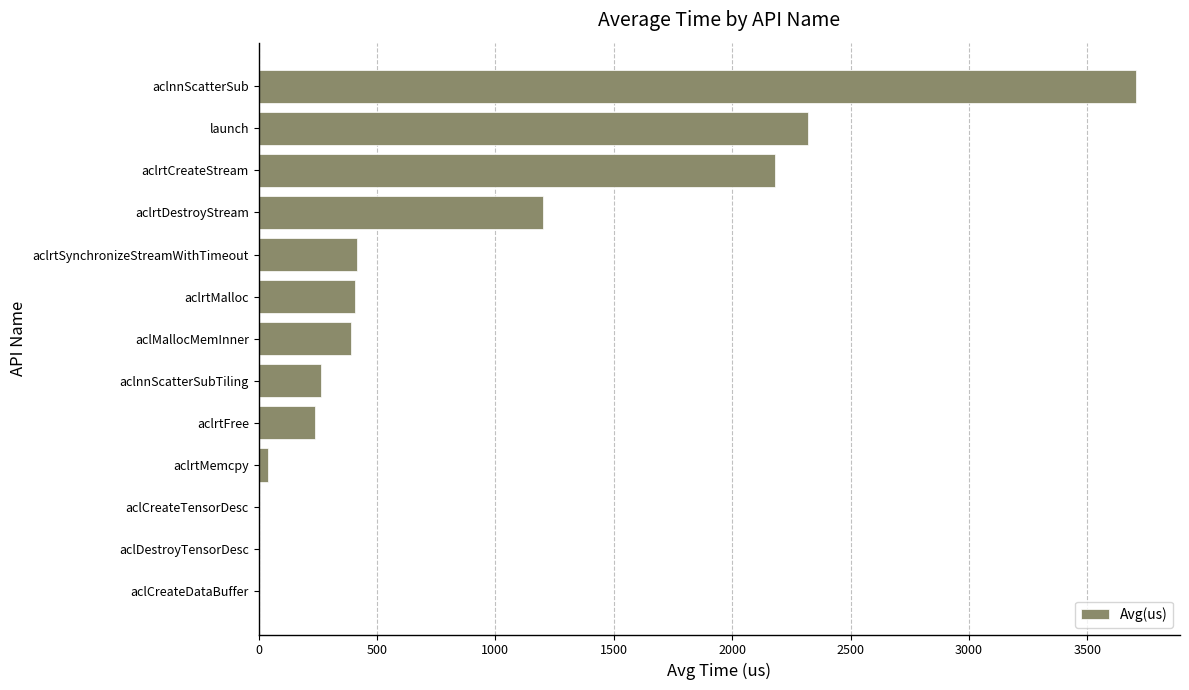

Is it true that the value at aclrtCreateStream is 3503.2?

False